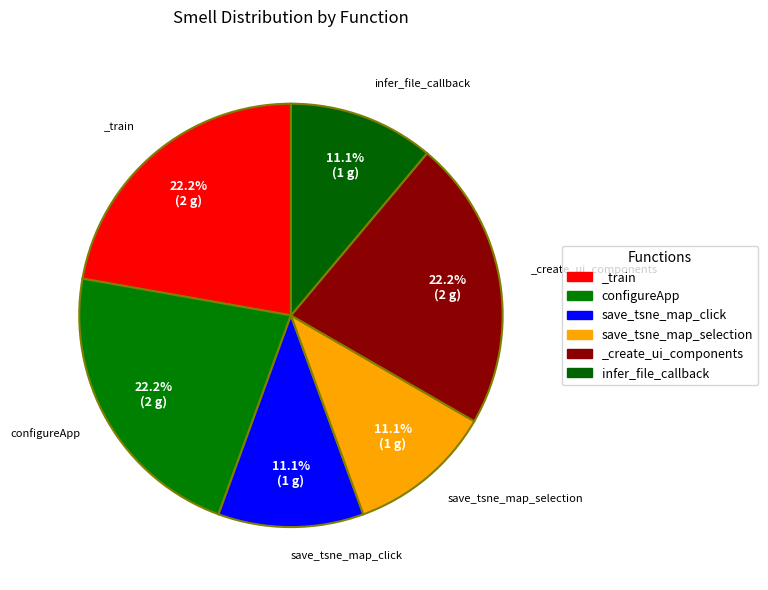

Count the number of slices in the pie.

6